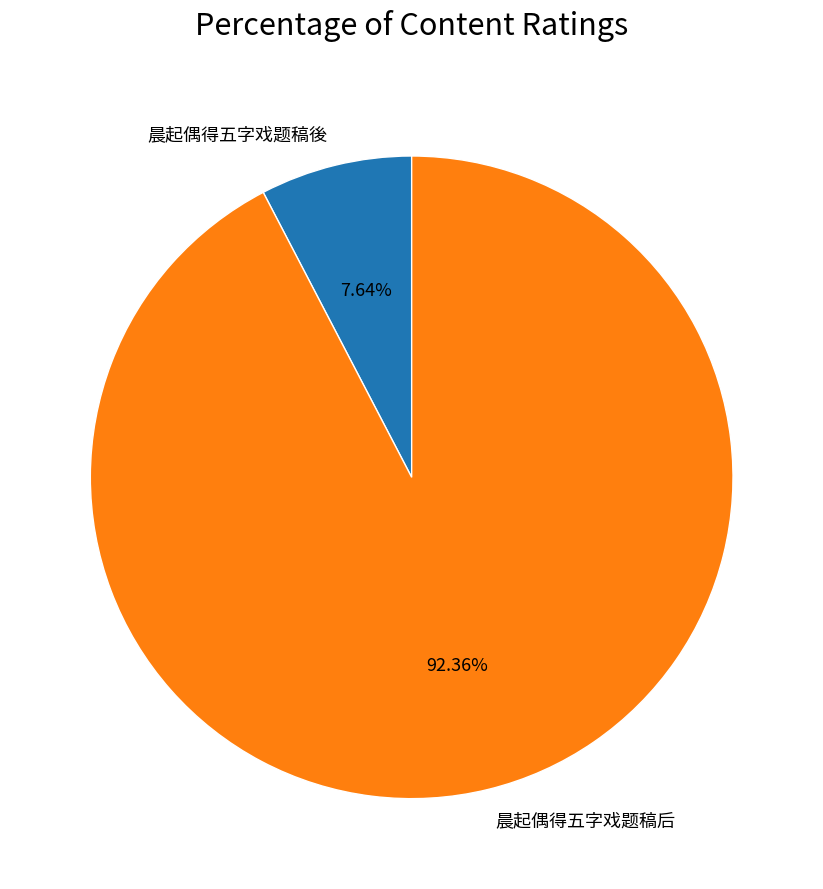

To the nearest percent, what is the difference between the 晨起偶得五字戏题稿後 and 晨起偶得五字戏题稿后 slice percentages?

85%